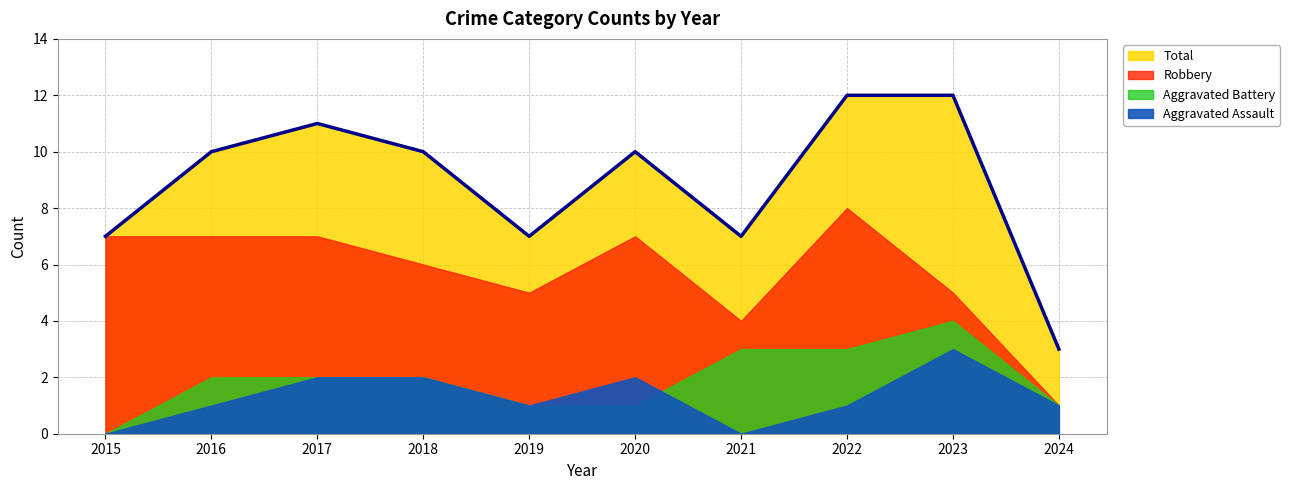

What is the greatest value displayed?

12